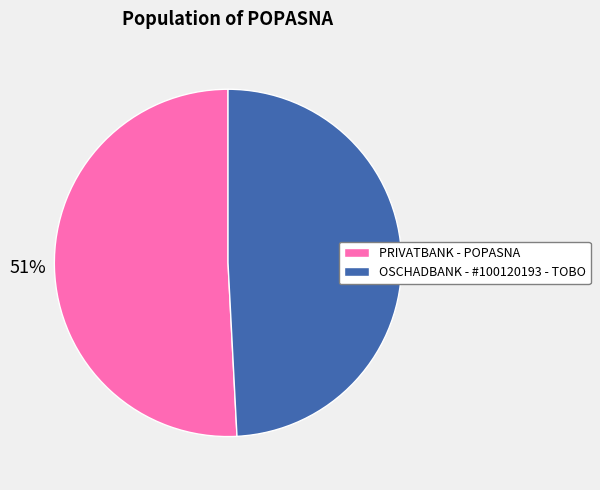

Which slice represents more than half of the pie?

PRIVATBANK - POPASNA